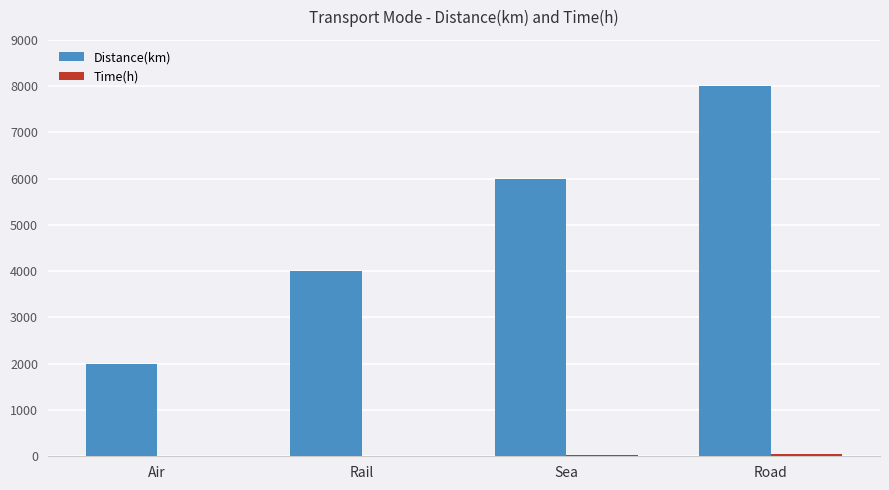

Which series has the largest total across all categories?

Distance(km)